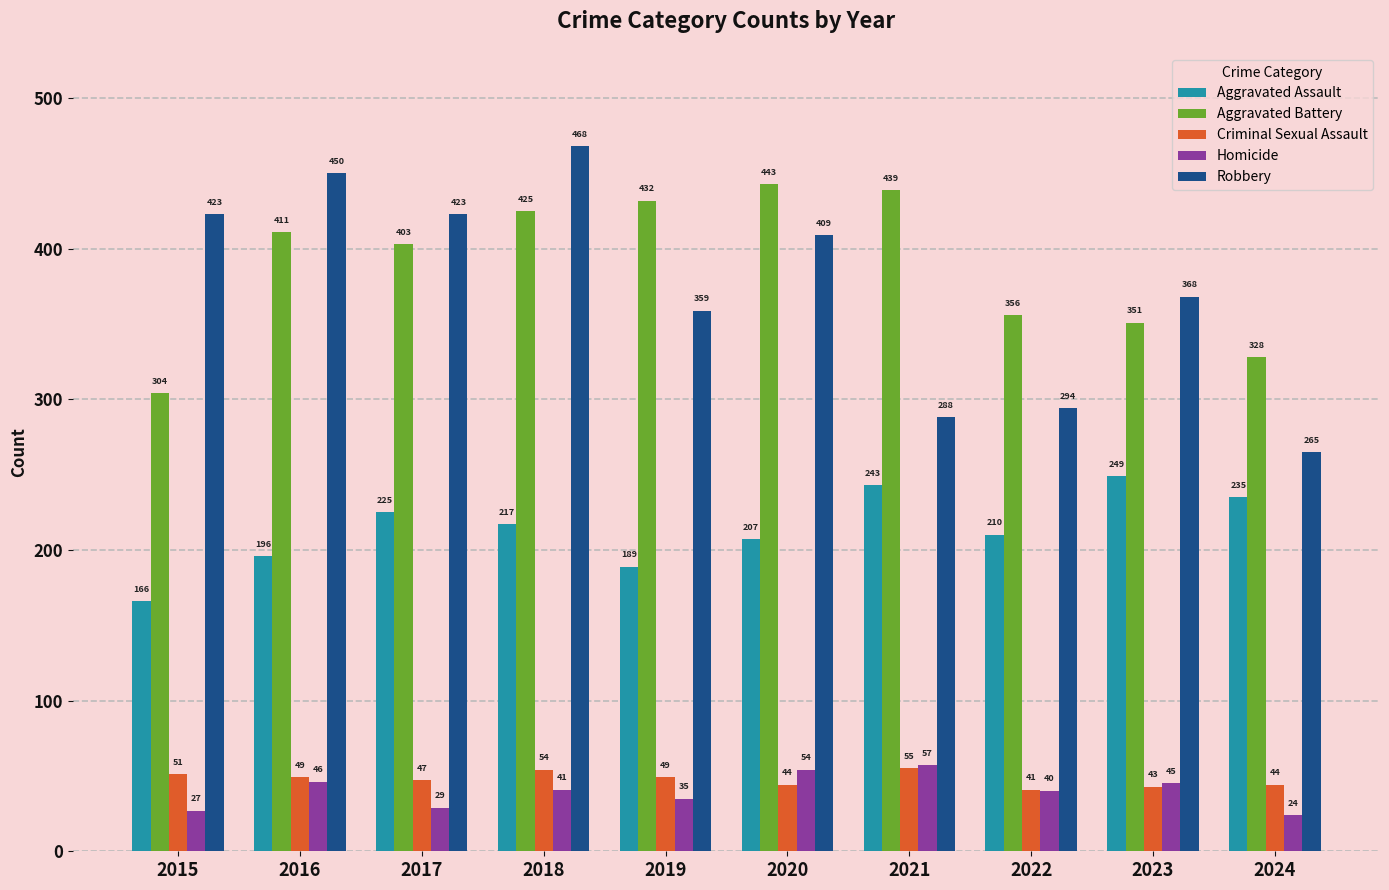

What is the value of the Aggravated Assault bar at the 6th from the left?

207